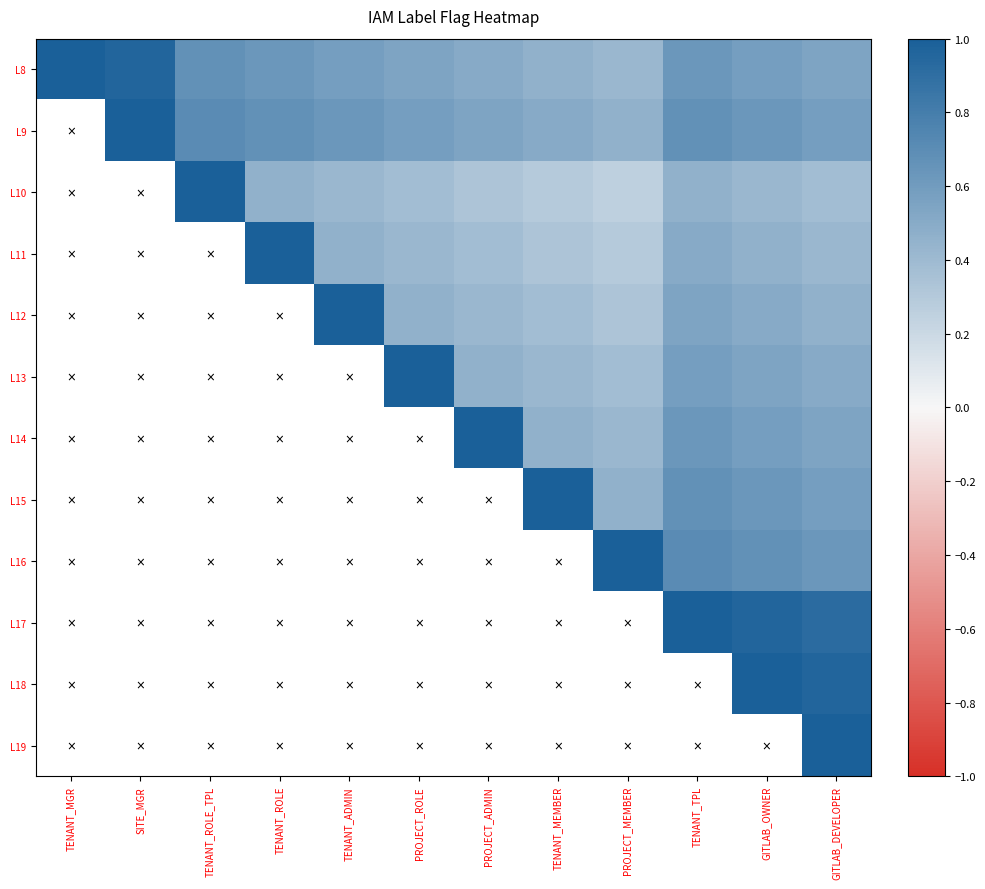

What is the difference between the second highest and minimum values in the L11 series?

0.2